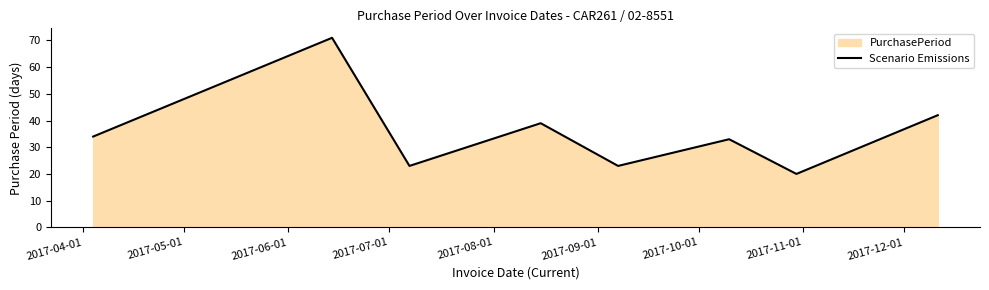

True or false: there are more than 1 points higher than both neighbors.

True